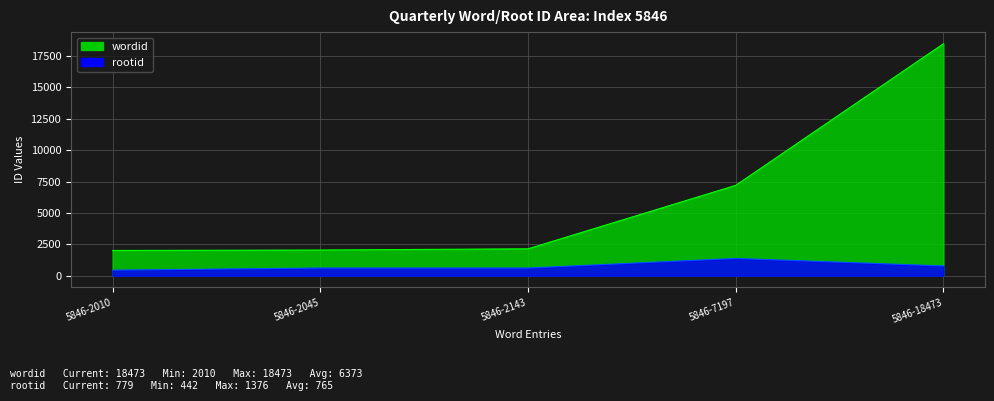

Which series has the largest range (max minus min)?

wordid